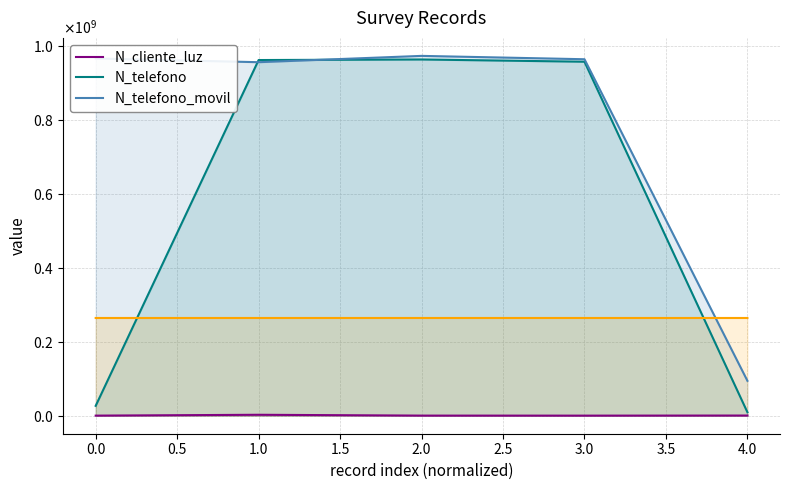

True or false: N_telefono_movil and N_cliente_luz cross at least once.

False